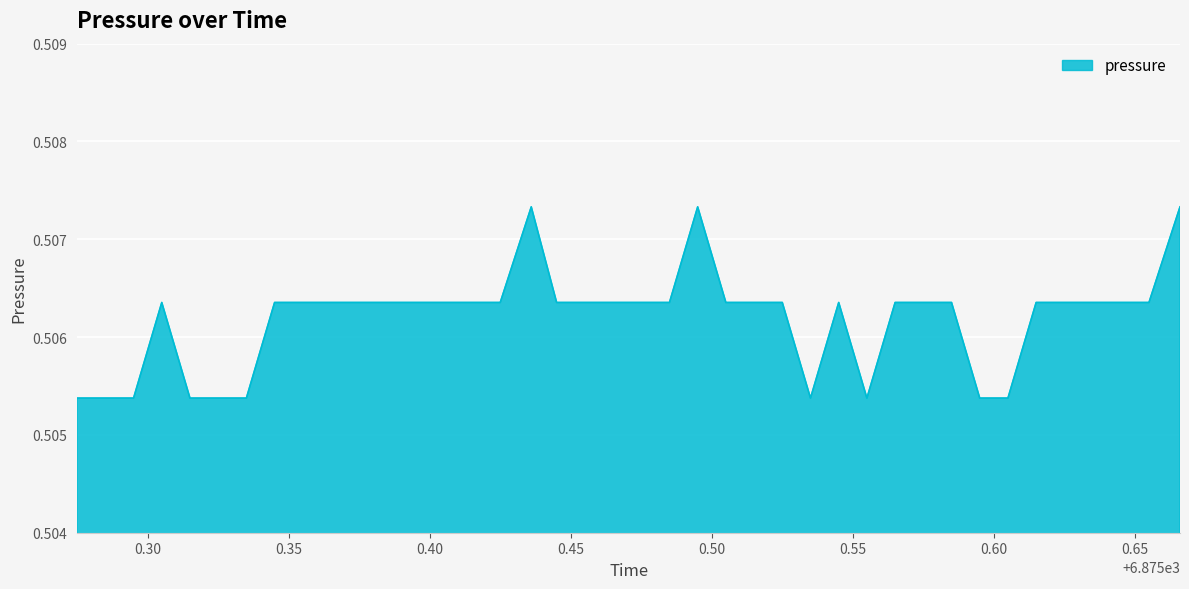

List the labels in order of value, largest first.

6875.436, 6875.495, 6875.666, 6875.305, 6875.345, 6875.355, 6875.365, 6875.375, 6875.385, 6875.396, 6875.405, 6875.416, 6875.425, 6875.445, 6875.455, 6875.465, 6875.475, 6875.485, 6875.505, 6875.515, 6875.525, 6875.545, 6875.565, 6875.575, 6875.585, 6875.615, 6875.625, 6875.635, 6875.646, 6875.655, 6875.275, 6875.285, 6875.295, 6875.315, 6875.325, 6875.335, 6875.535, 6875.555, 6875.595, 6875.605